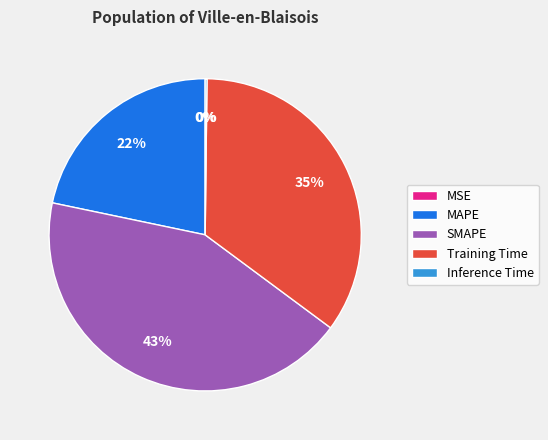

To the nearest percent, what is the difference between the largest and smallest slice percentages?

43%